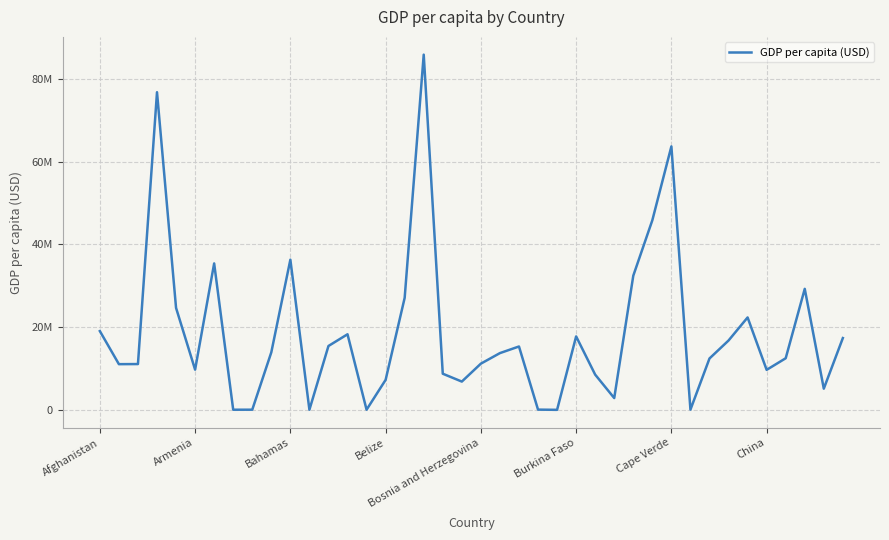

What is the minimum value shown in the chart?

18661.5